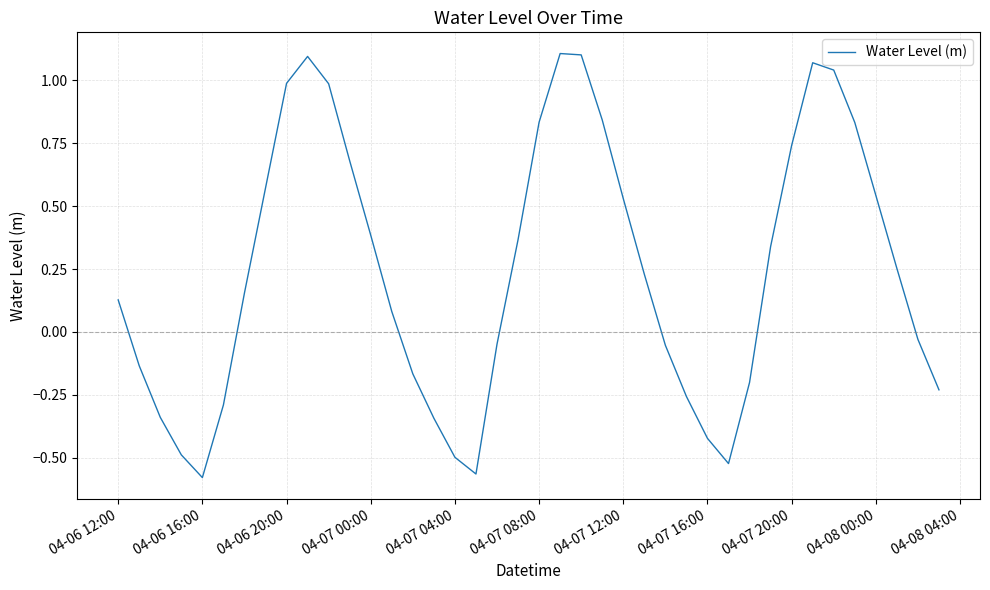

Is it true that the value at 04-07 00:00 is 0.4?

True